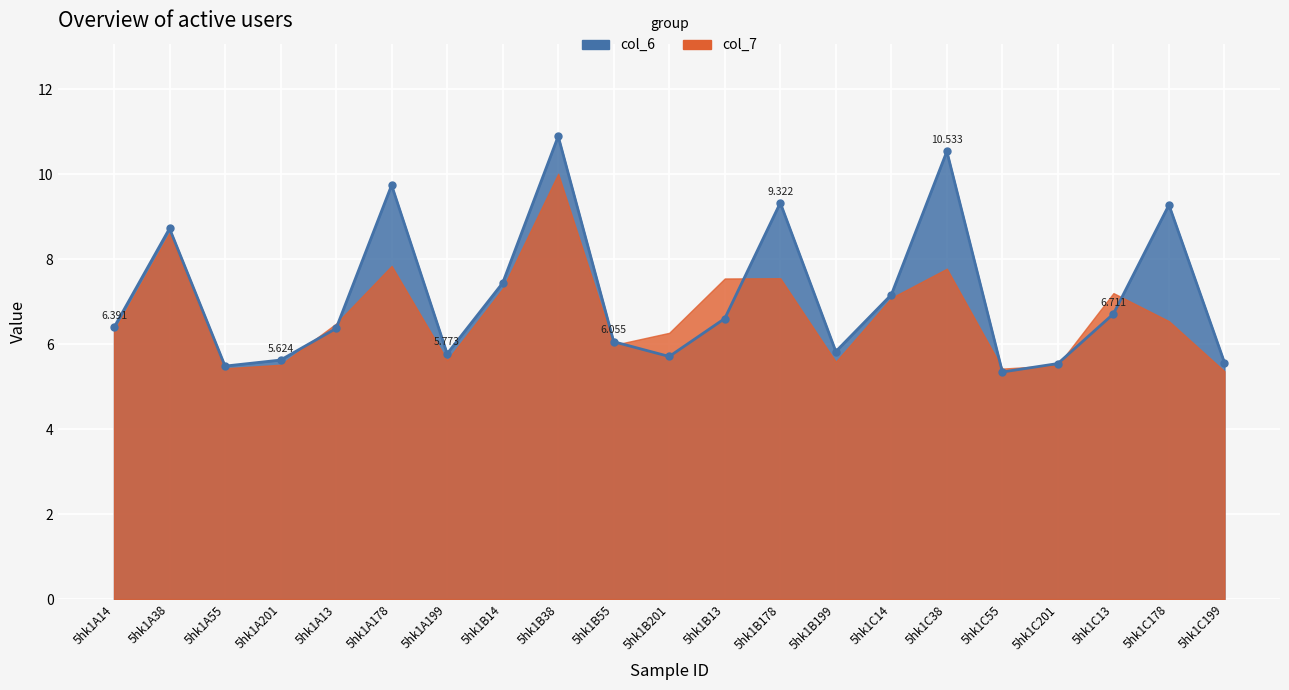

Where is the data nearest to the value 8?

5hk1B14